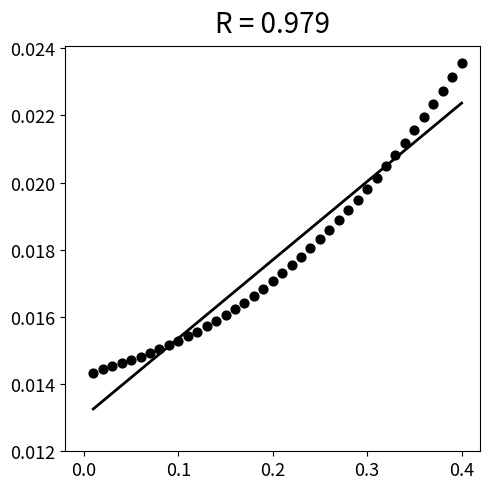

What is the range of X values (max minus min)?

0.4